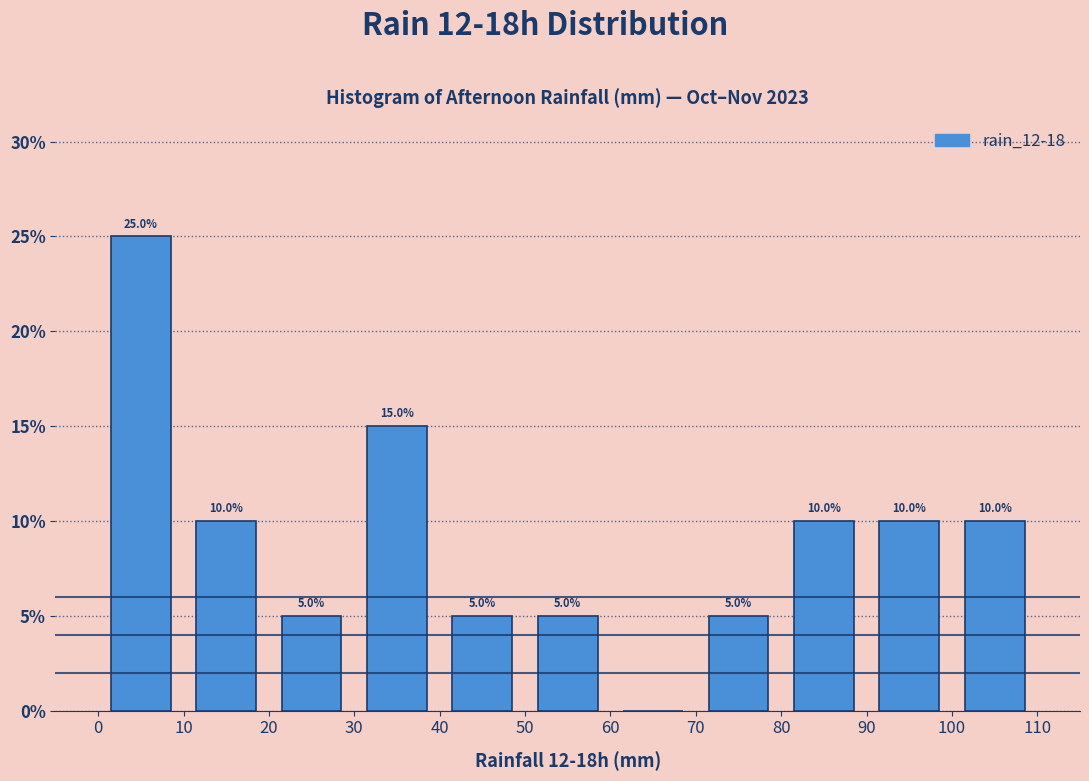

Which range on the x-axis has the tallest bar?

0 to 10